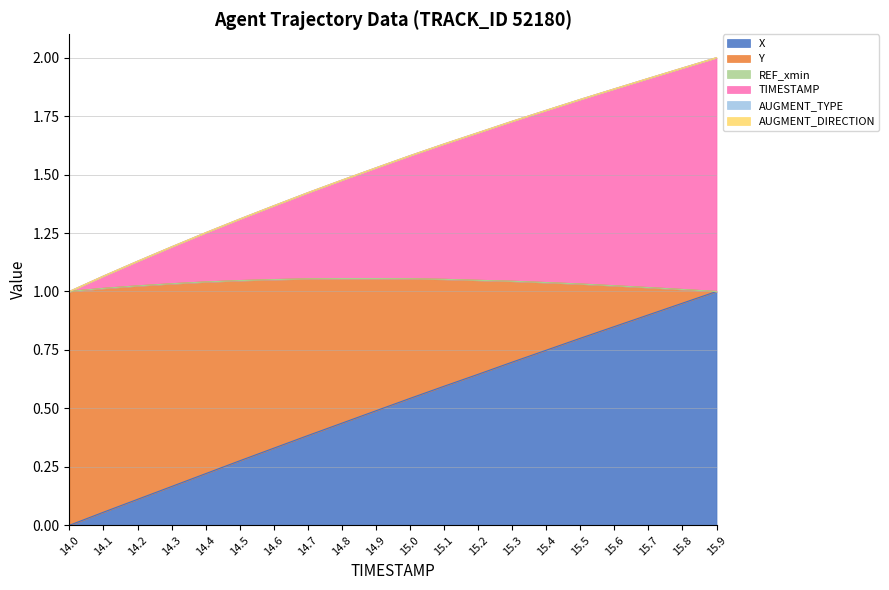

What position from the left is 15.2?

13